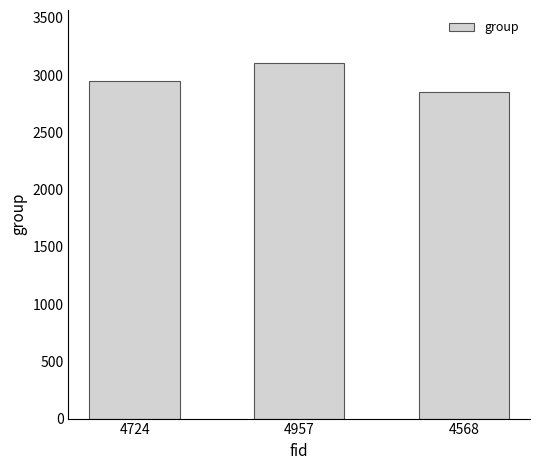

Which has a higher value, 4724 or 4568?

4724